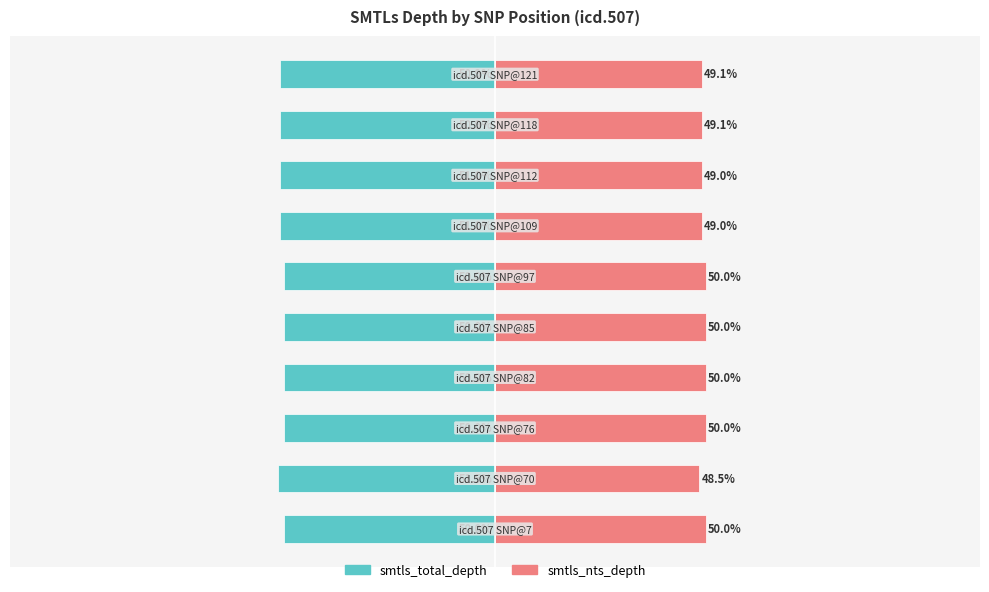

Is the value of smtls_nts_depth at 9 greater than the value of smtls_total_depth at 7?

Yes